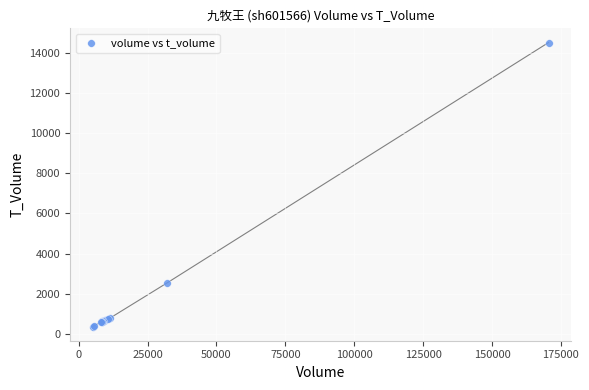

What Y value in the scatter plot is closest to 7436?

2546